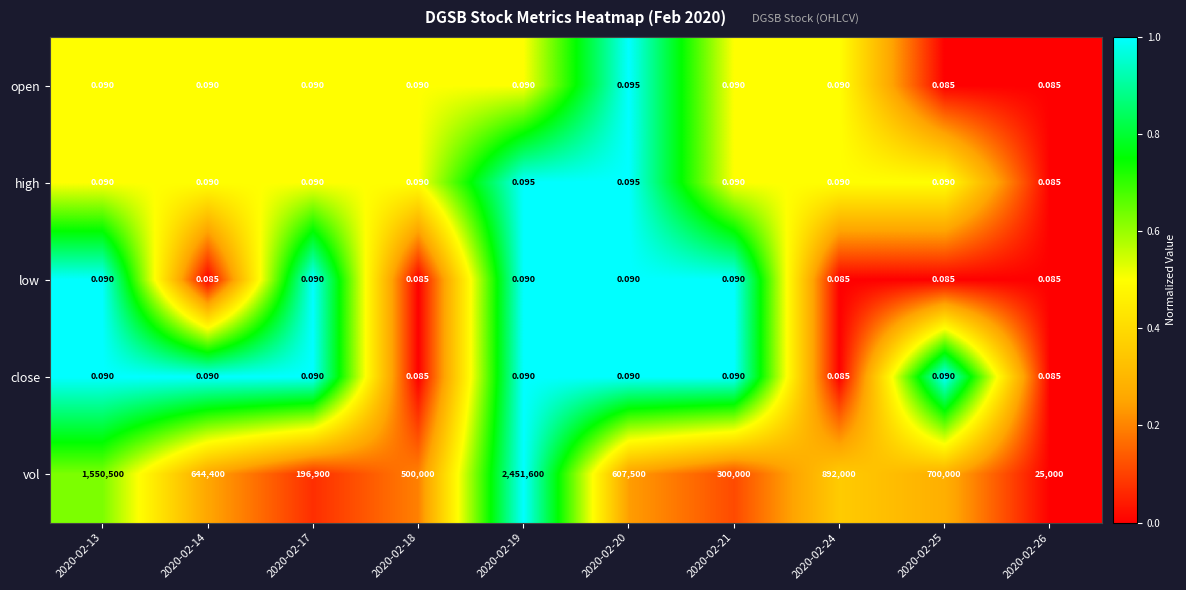

Which series changed the most between 2020-02-20 and 2020-02-26?

vol